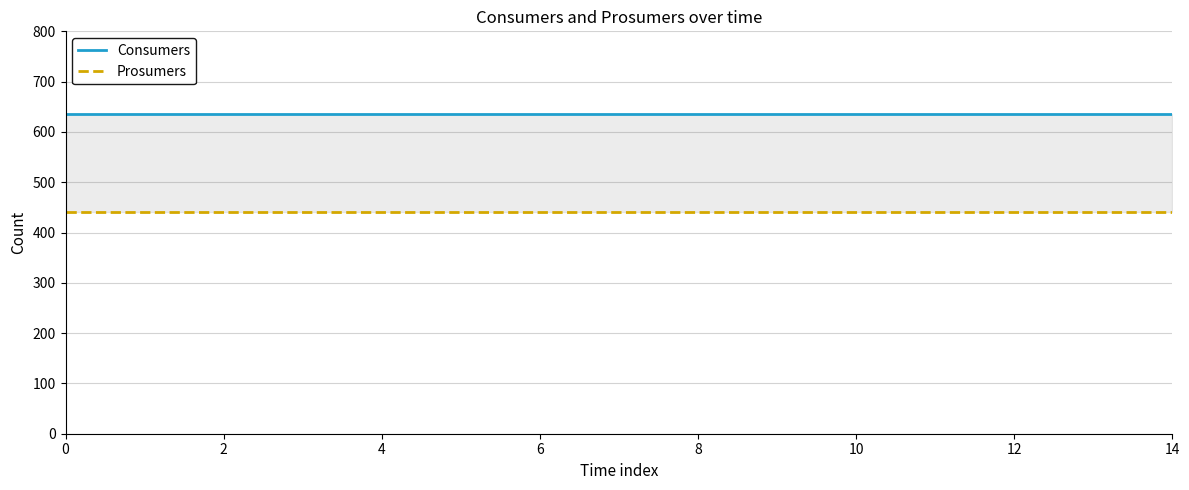

At 2, list the series in order from largest to smallest.

Consumers, Prosumers